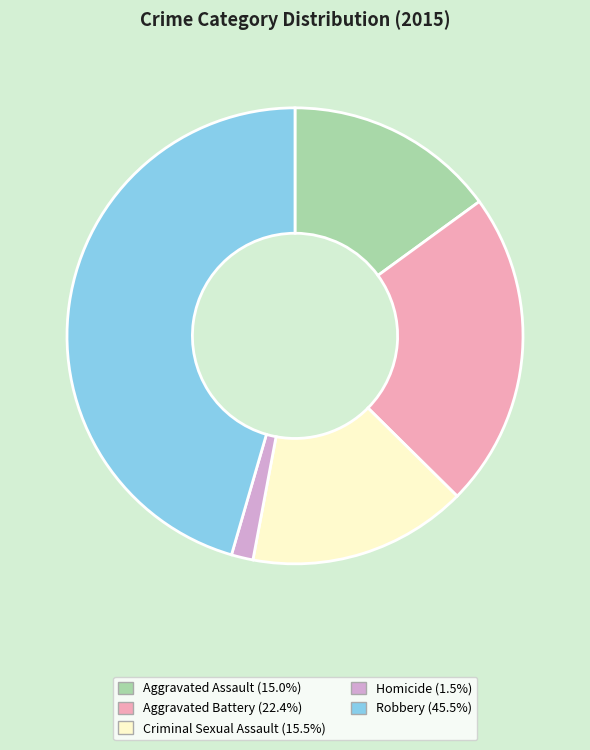

True or false: Robbery accounts for 52% of the total.

False